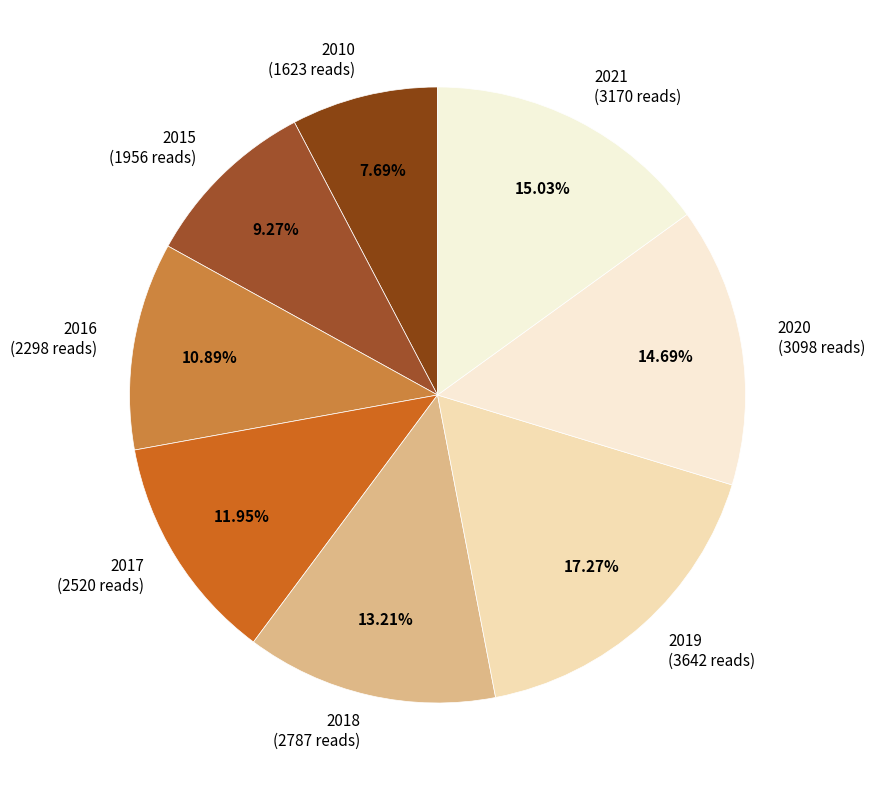

To the nearest percent, what percentage of the pie is 2010?

8%